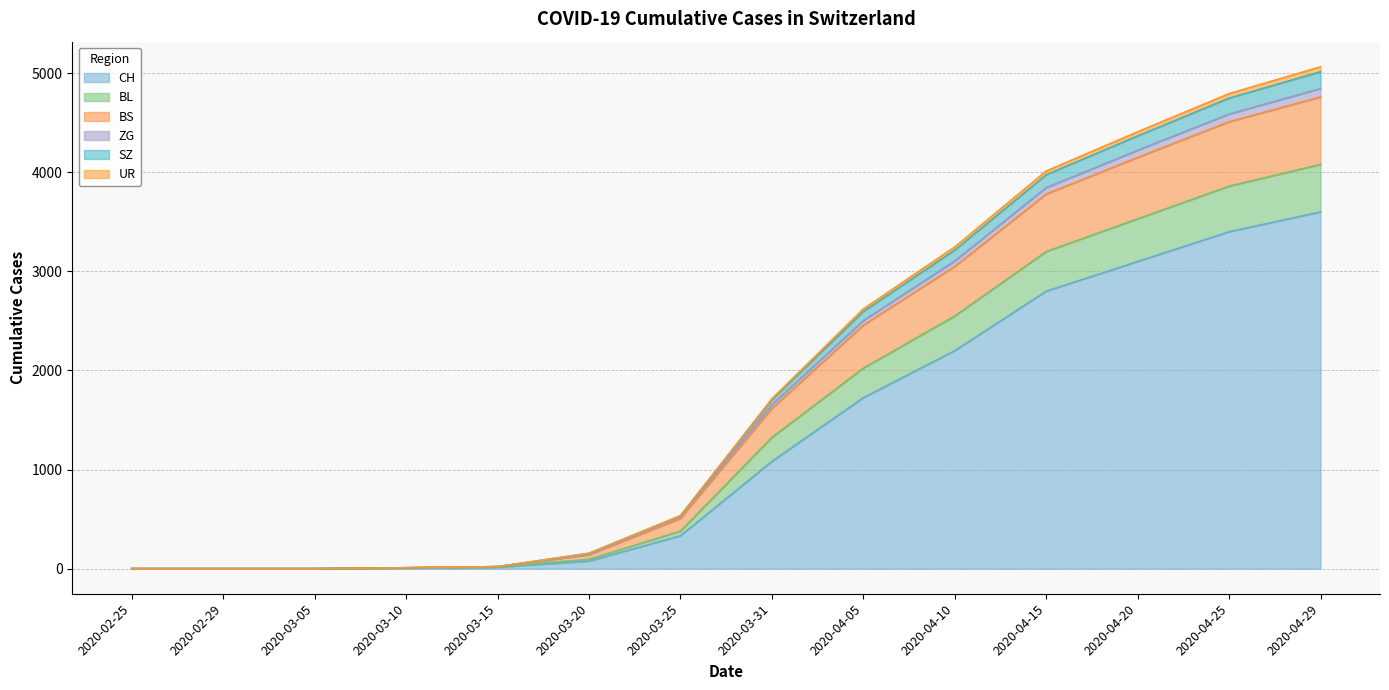

At which label does CH reach its peak?

2020-04-29